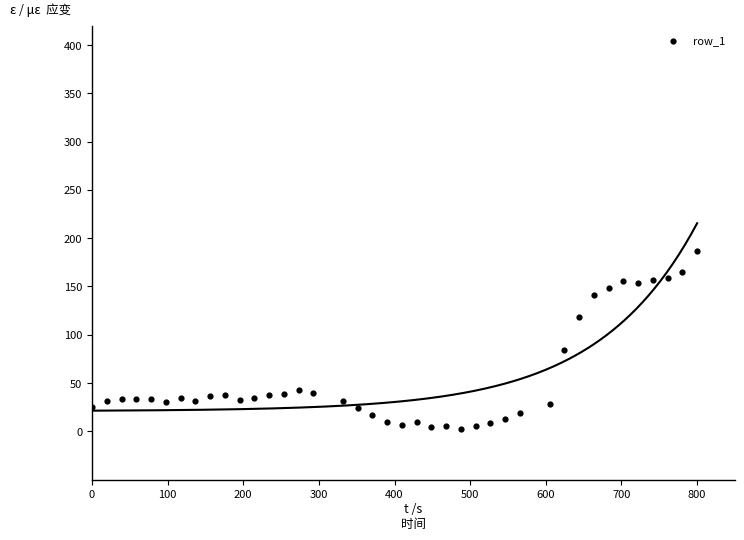

What is the range of X values (max minus min)?

800.0